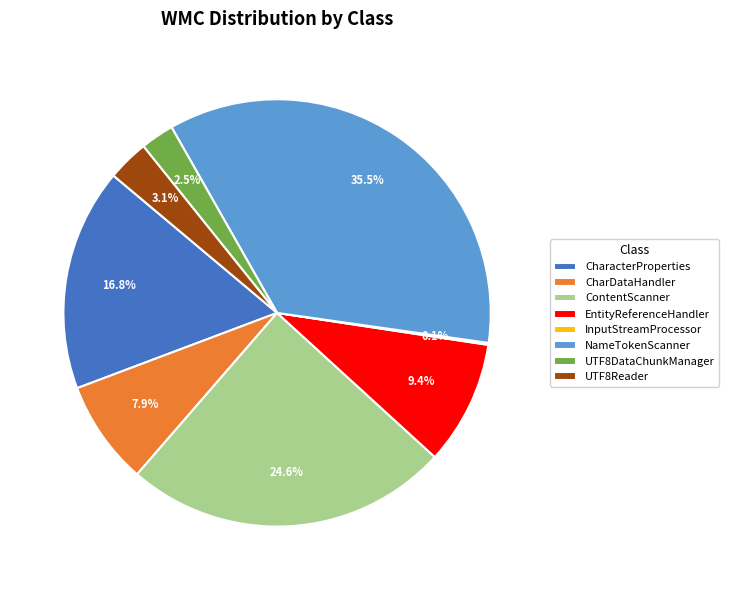

Which category has the biggest portion of the pie?

NameTokenScanner